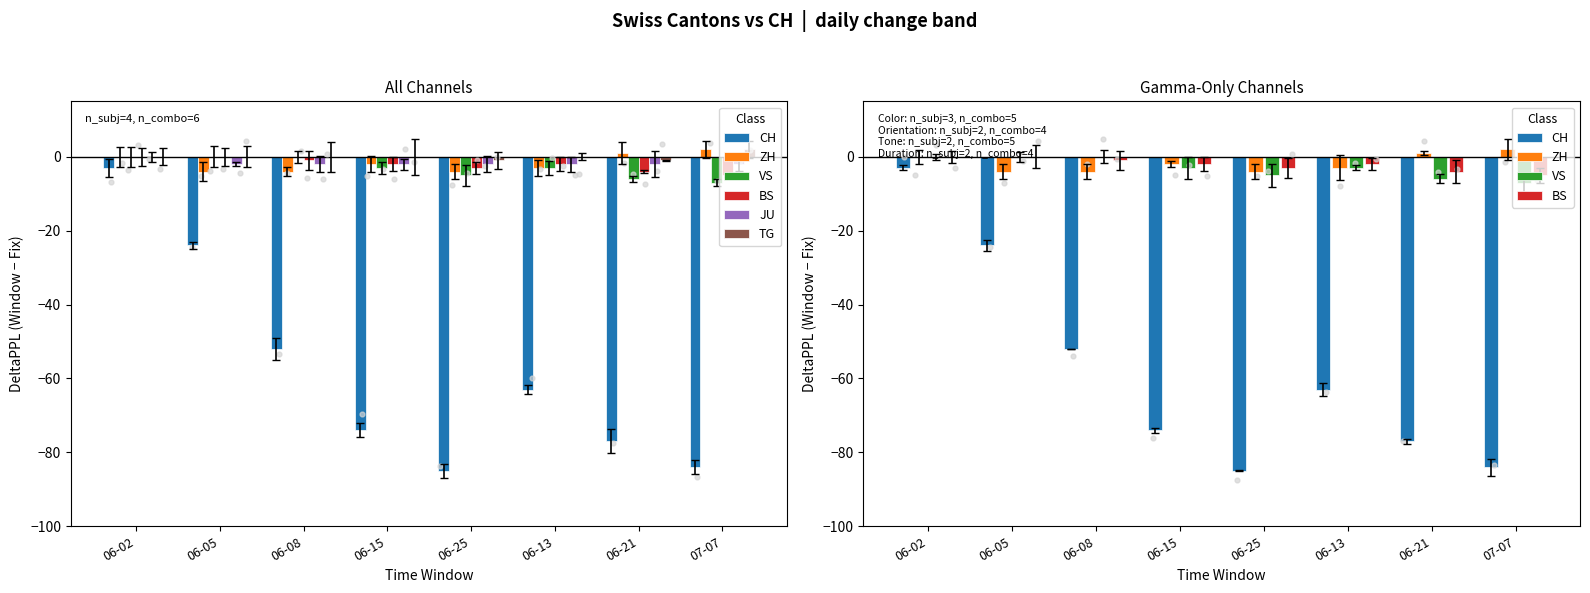

Which series contains the highest Y value?

ZH